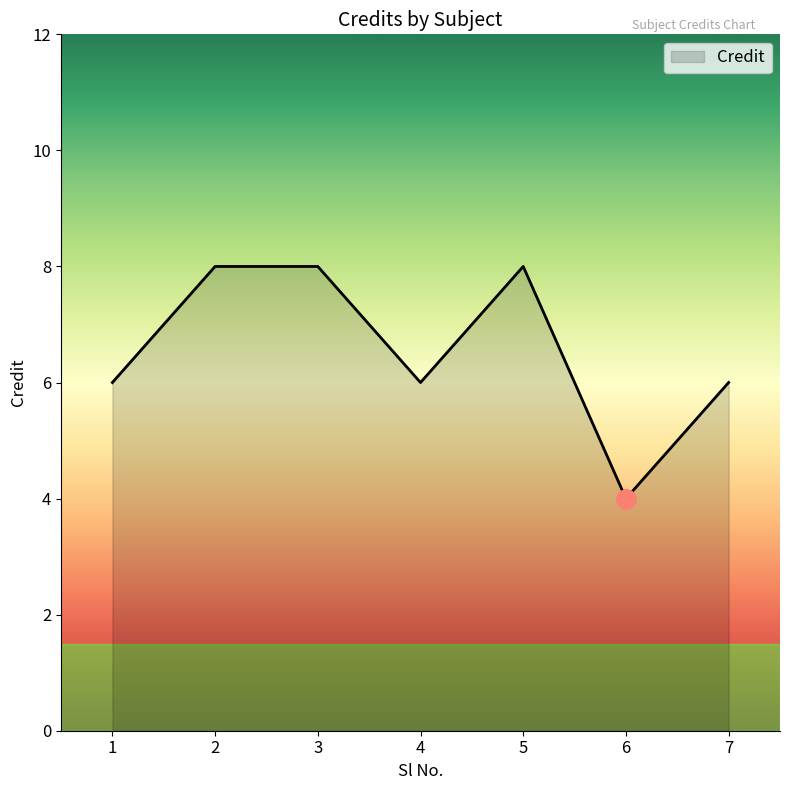

What is the approximate value at 1?

6